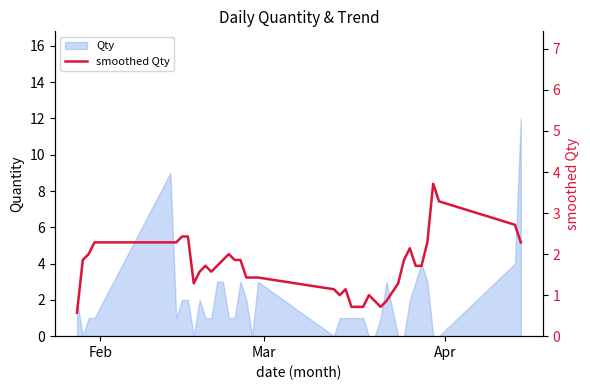

What is the sum of all values?

67.7